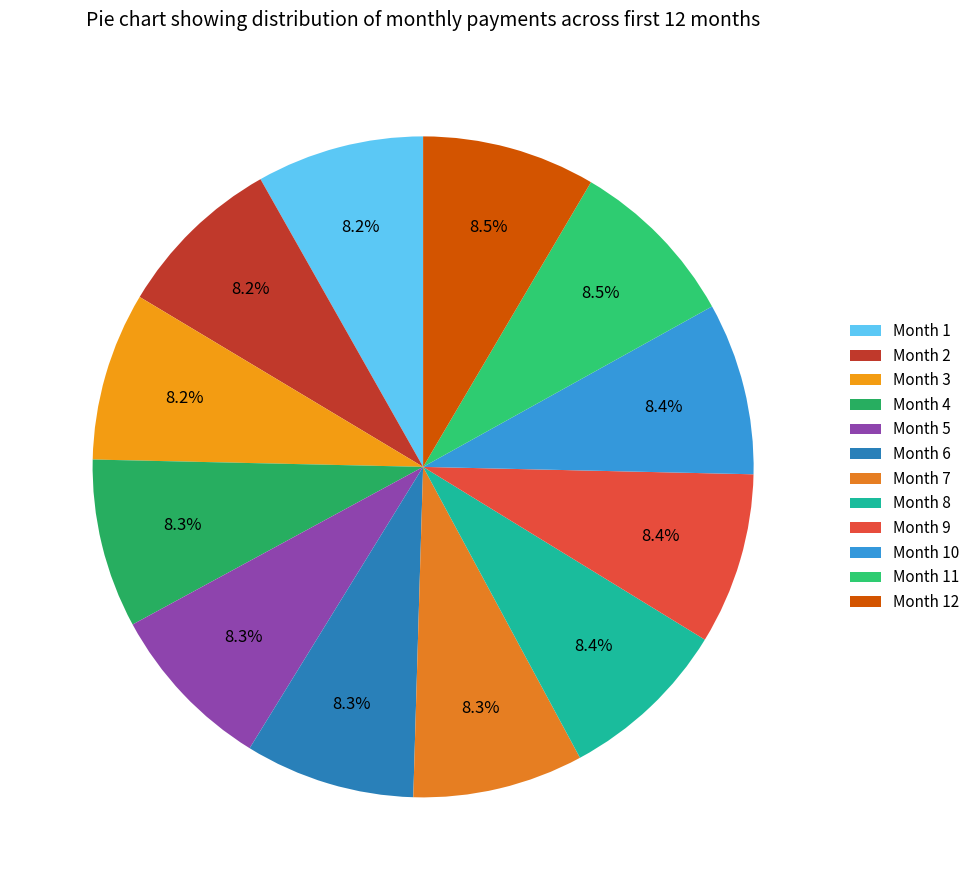

How many slices are in this pie chart?

12